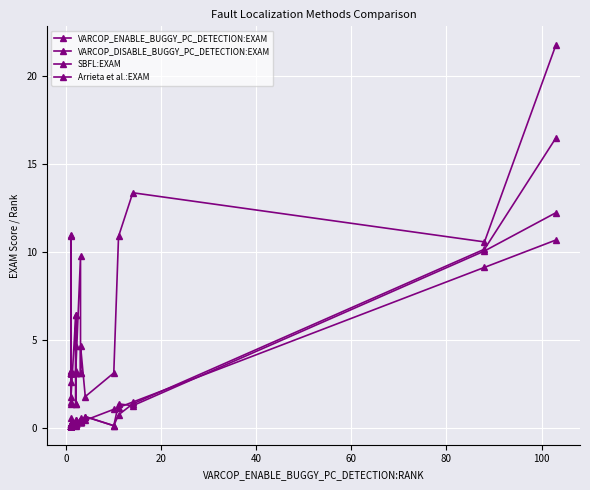

What is the greatest value displayed?

21.7